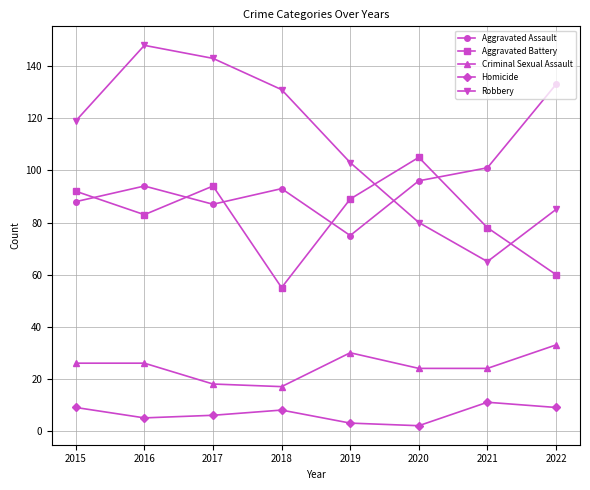

What is the value of the Robbery point at the 2nd from the left?

148